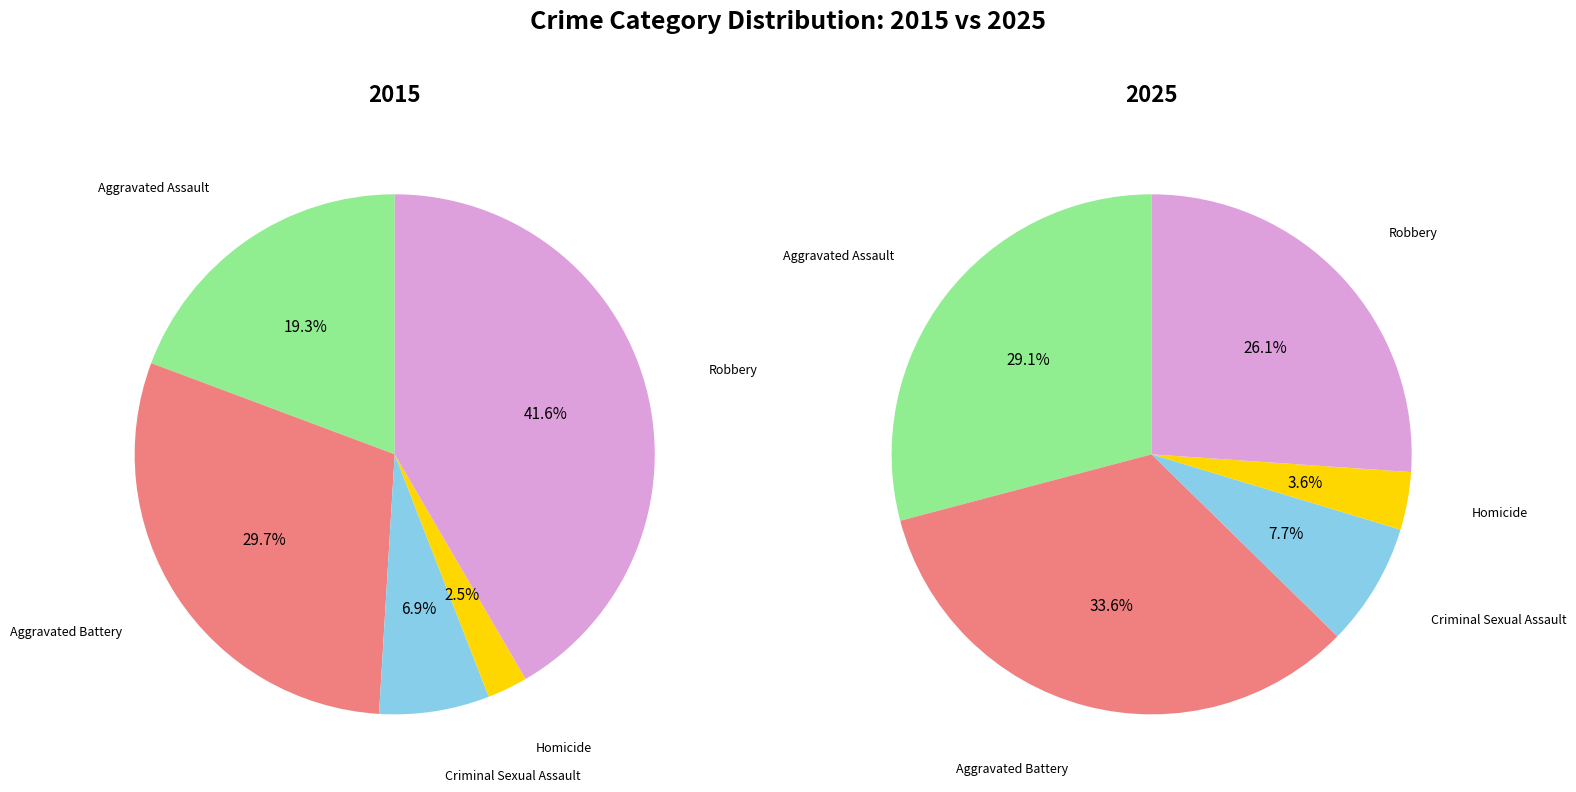

Is 3 the majority of the pie?

No